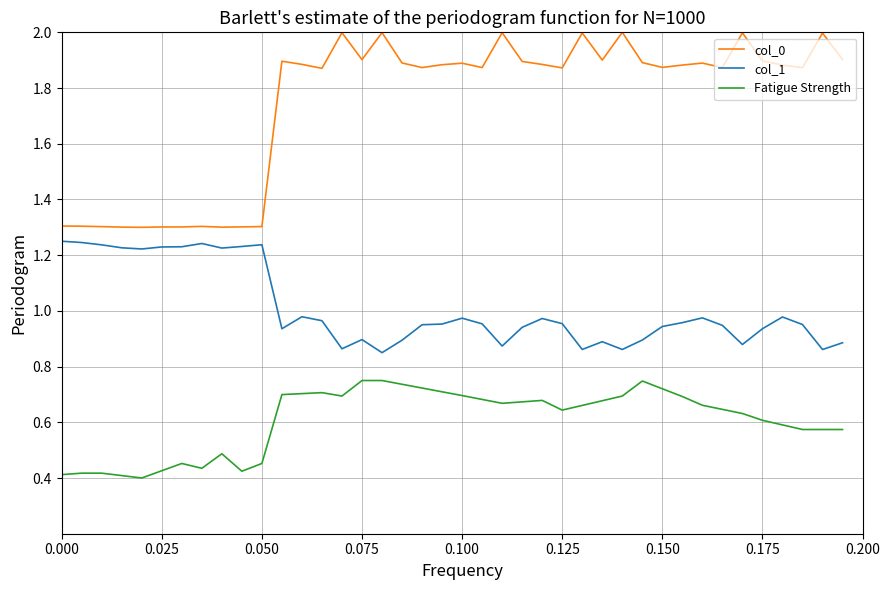

What is the lowest value of the col_0 series?

1.3